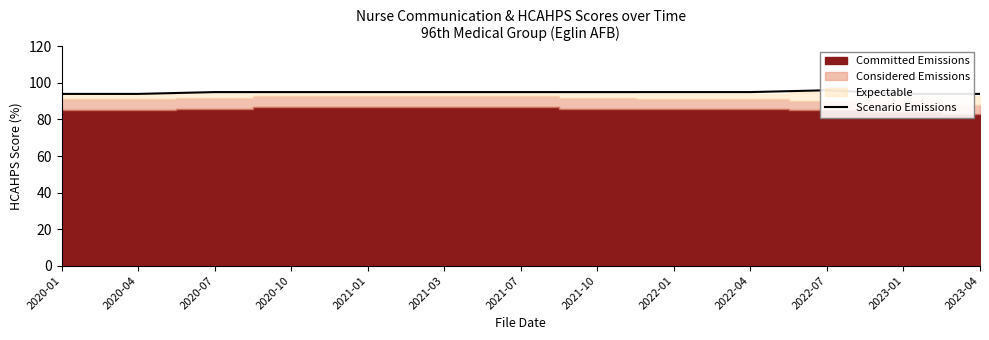

Reading right to left, what are all the values shown in this chart?

2023-04=94	2023-01=94	2022-07=96	2022-04=95	2022-01=95	2021-10=95	2021-07=95	2021-03=95	2021-01=95	2020-10=95	2020-07=95	2020-04=94	2020-01=94